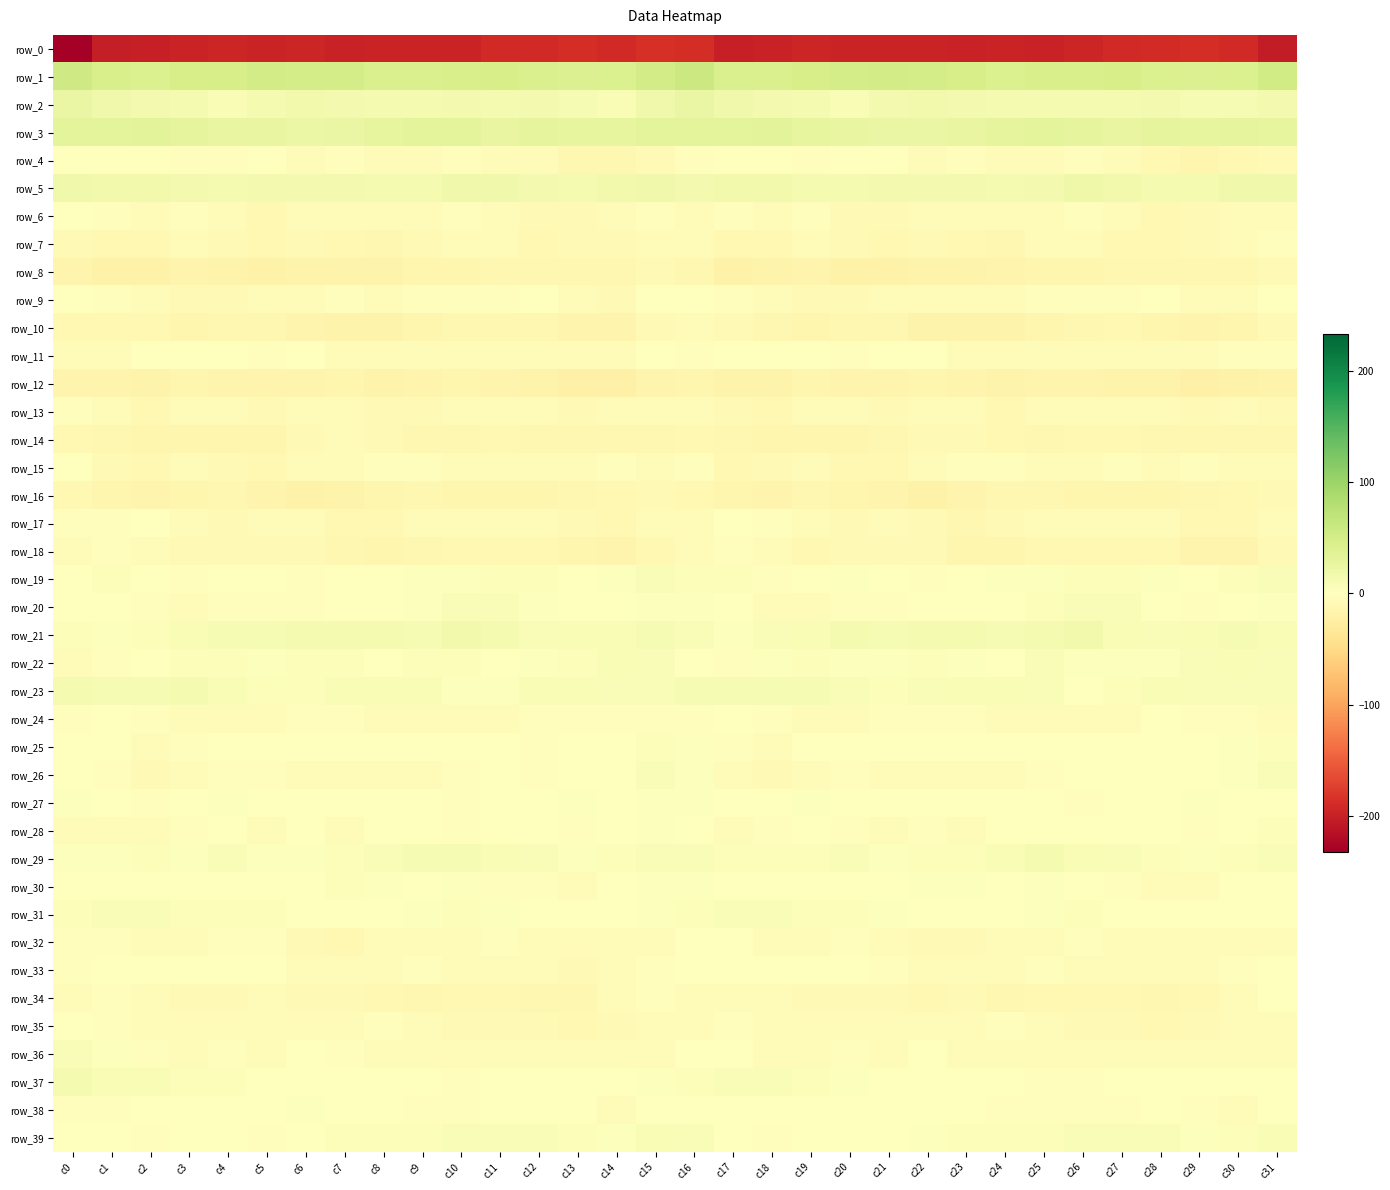

List the series in order of their peak value, lowest first.

row_0, row_12, row_8, row_16, row_14, row_10, row_7, row_18, row_13, row_32, row_34, row_35, row_24, row_17, row_15, row_33, row_11, row_9, row_4, row_6, row_38, row_27, row_30, row_28, row_25, row_36, row_20, row_26, row_31, row_19, row_22, row_39, row_37, row_29, row_23, row_21, row_5, row_2, row_3, row_1